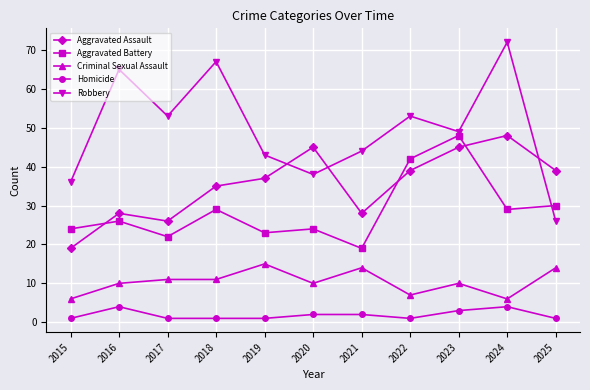

Which series has the largest total across all categories?

Robbery